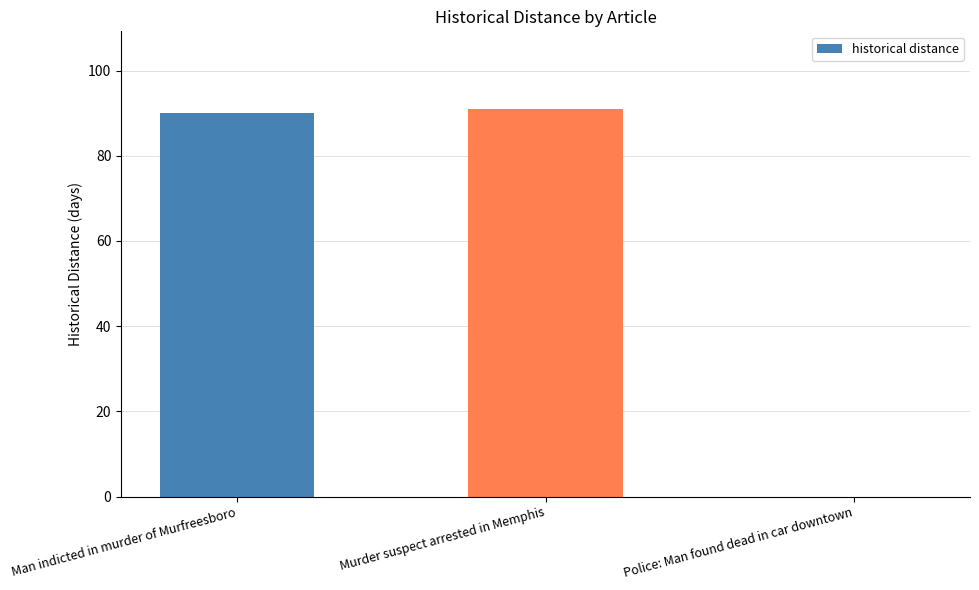

How many categories are shown in the chart?

3